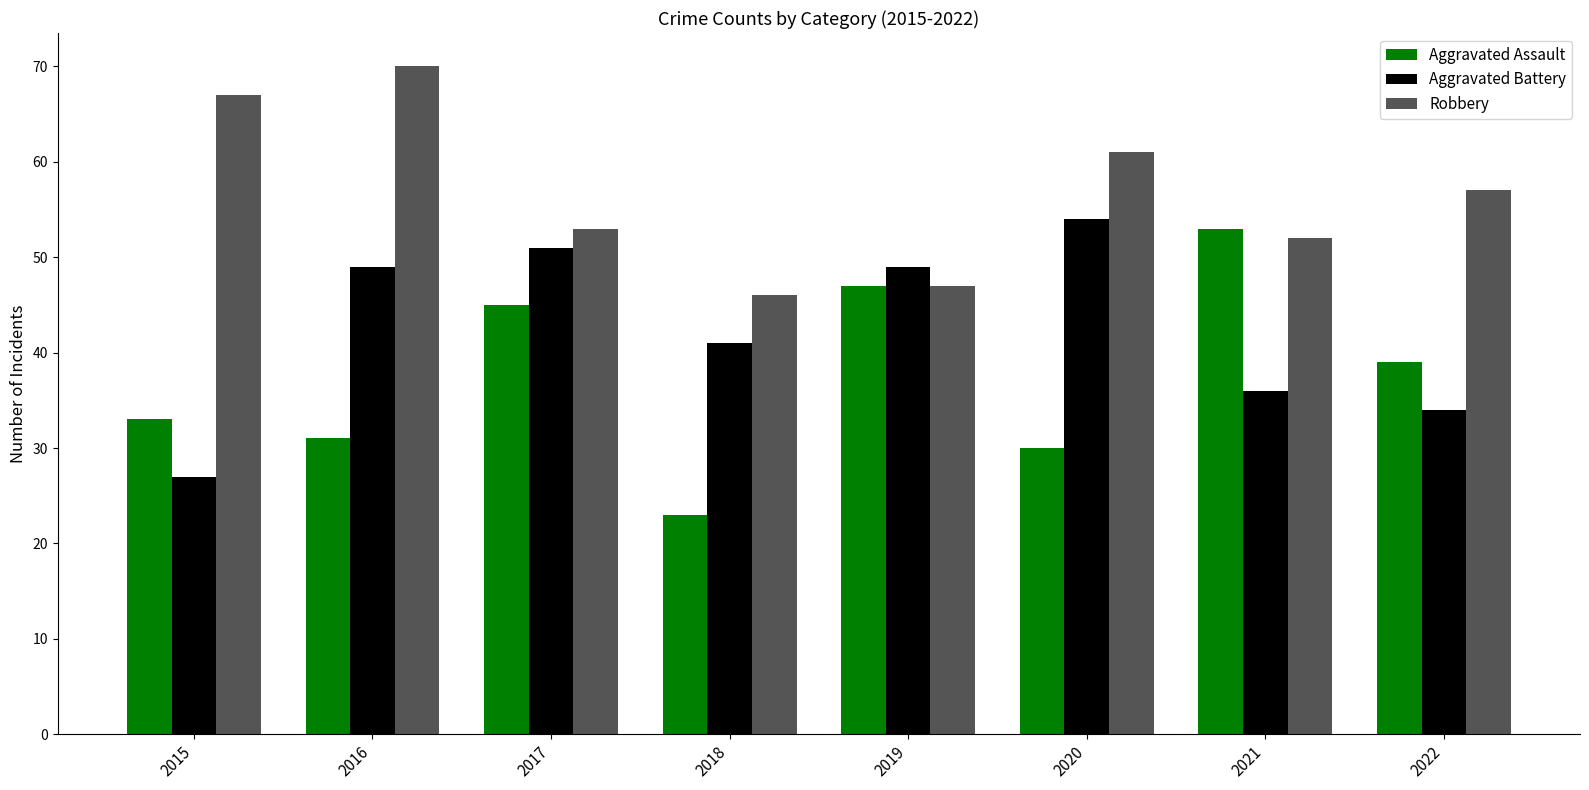

How many series are shown in this chart?

3